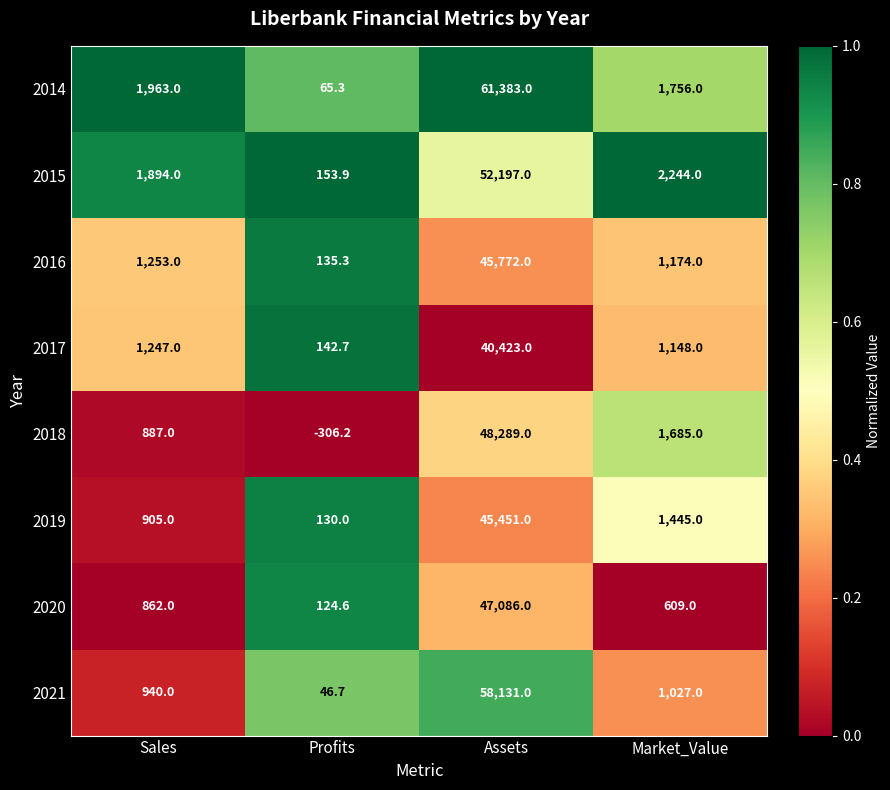

Which label corresponds to the largest value in the chart?

Assets